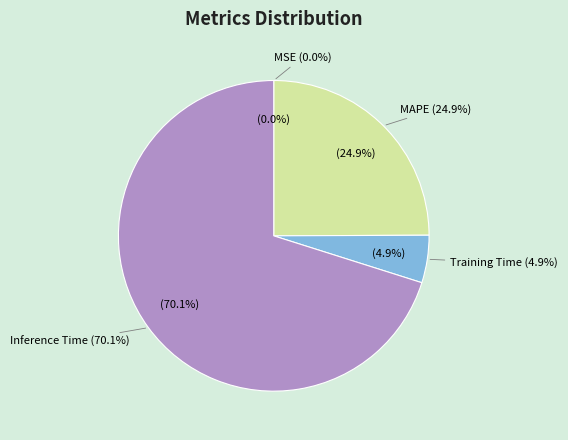

What percentage is the Inference Time slice, to the nearest percent?

70%